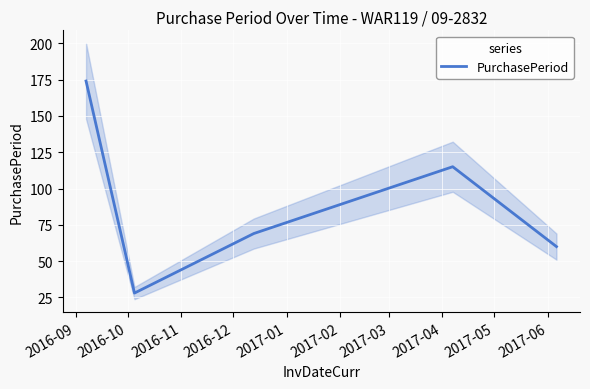

What is the minimum value for PurchasePeriod?

28